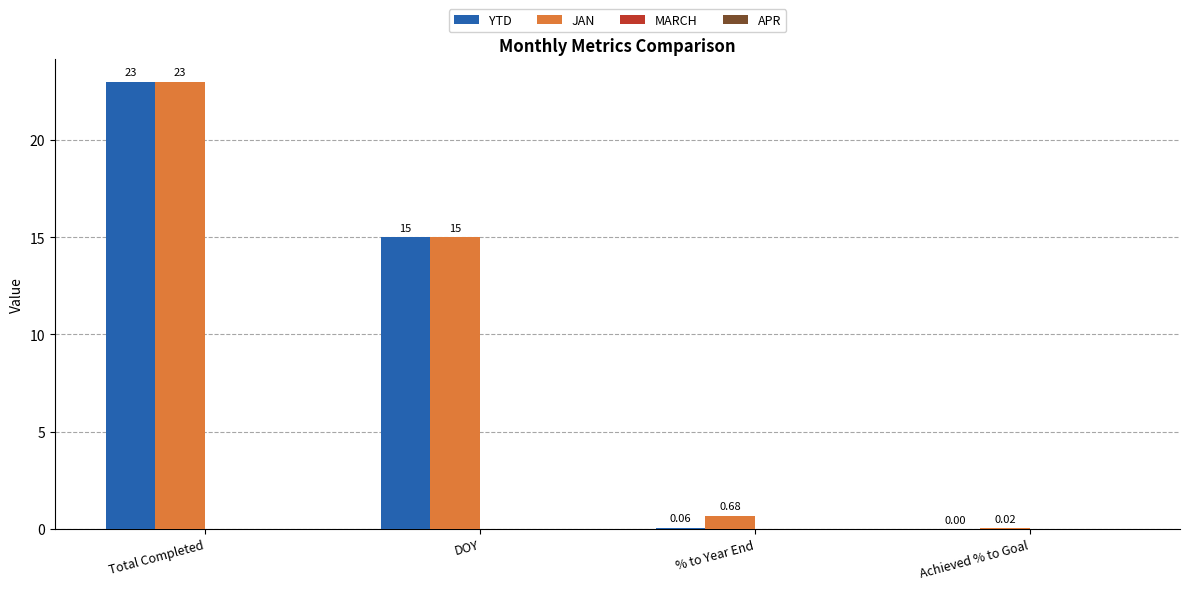

At which label is JAN closest to 11?

DOY